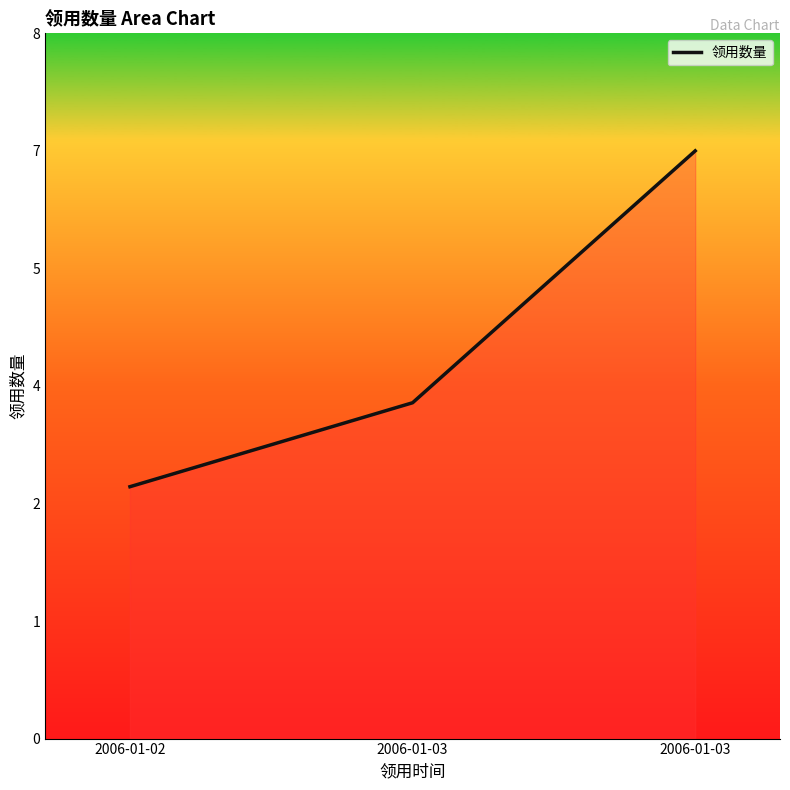

Rank the categories by value from highest to lowest.

2006-01-03, 2006-01-03, 2006-01-02